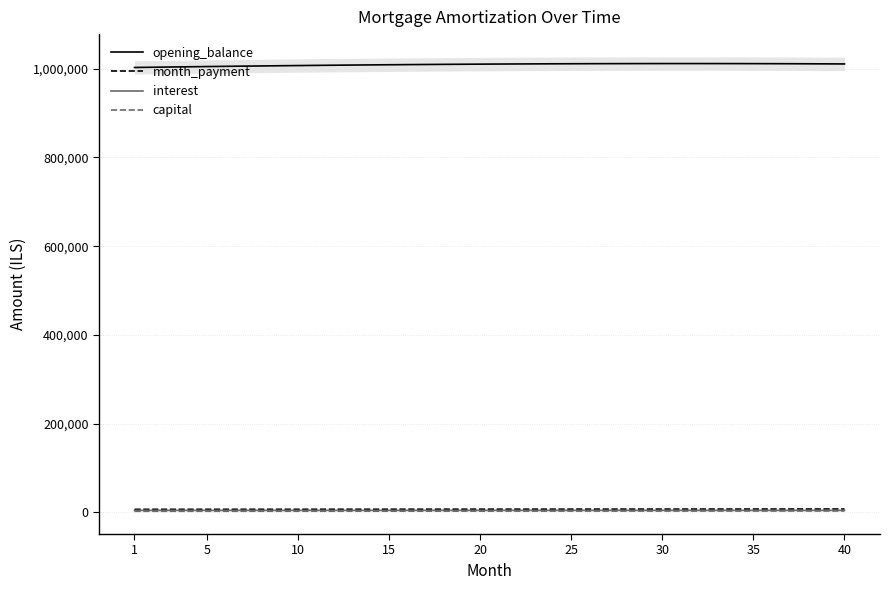

How many interior local peaks does the opening_balance series have?

1